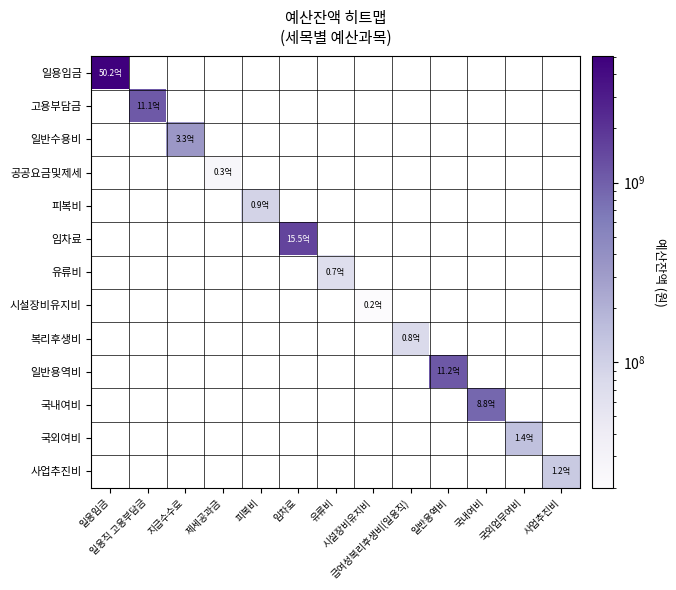

Is the value of 일반수용비 at 지급수수료 greater than the value of 피복비 at 지급수수료?

No